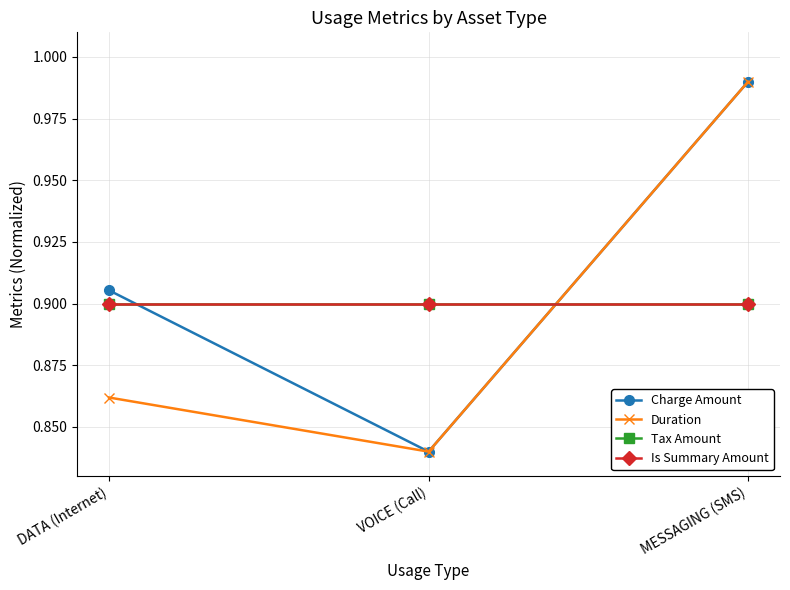

What is the value of the Duration point at the 3rd from the left?

1.0